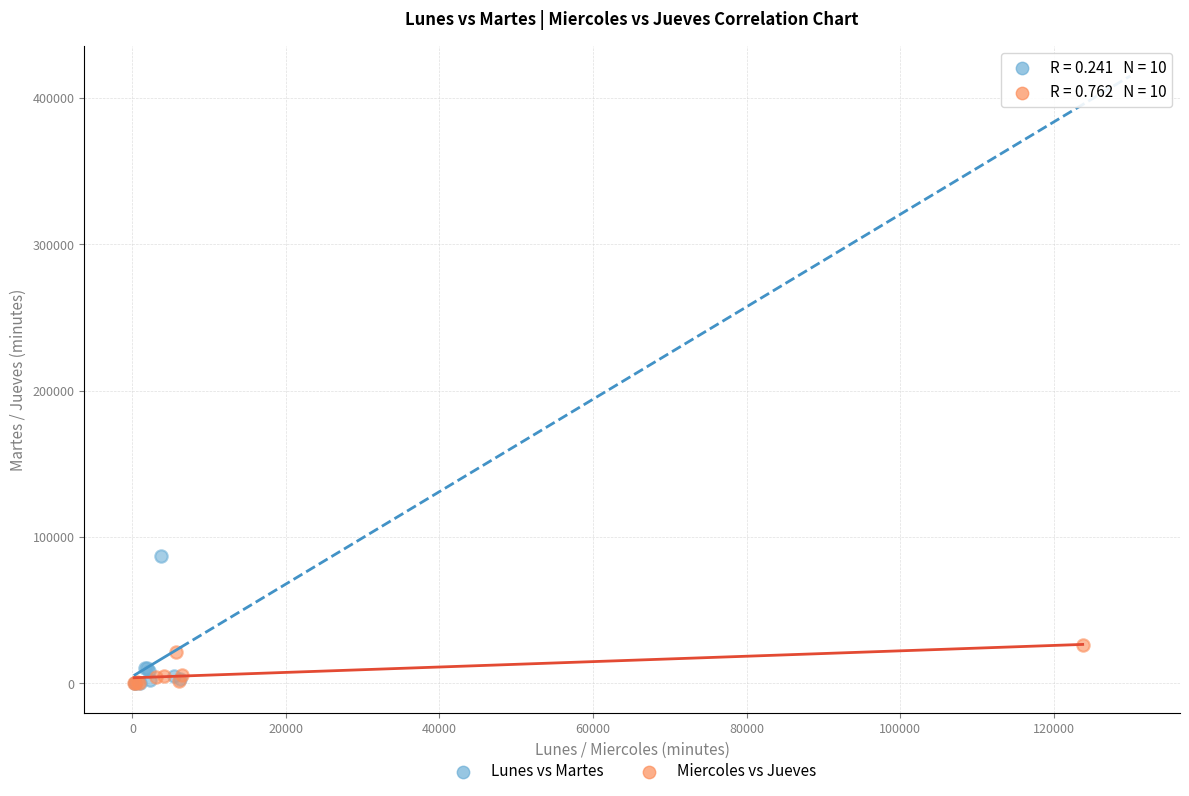

Which series has the largest Y range (max minus min)?

Lunes vs Martes